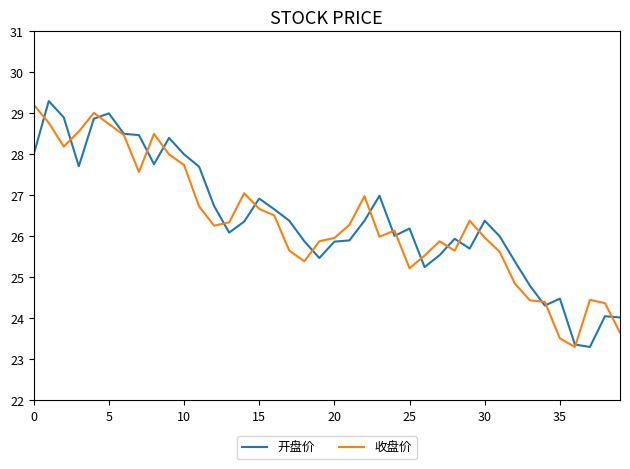

In 开盘价, how many points are higher than both neighbors (excluding endpoints)?

10